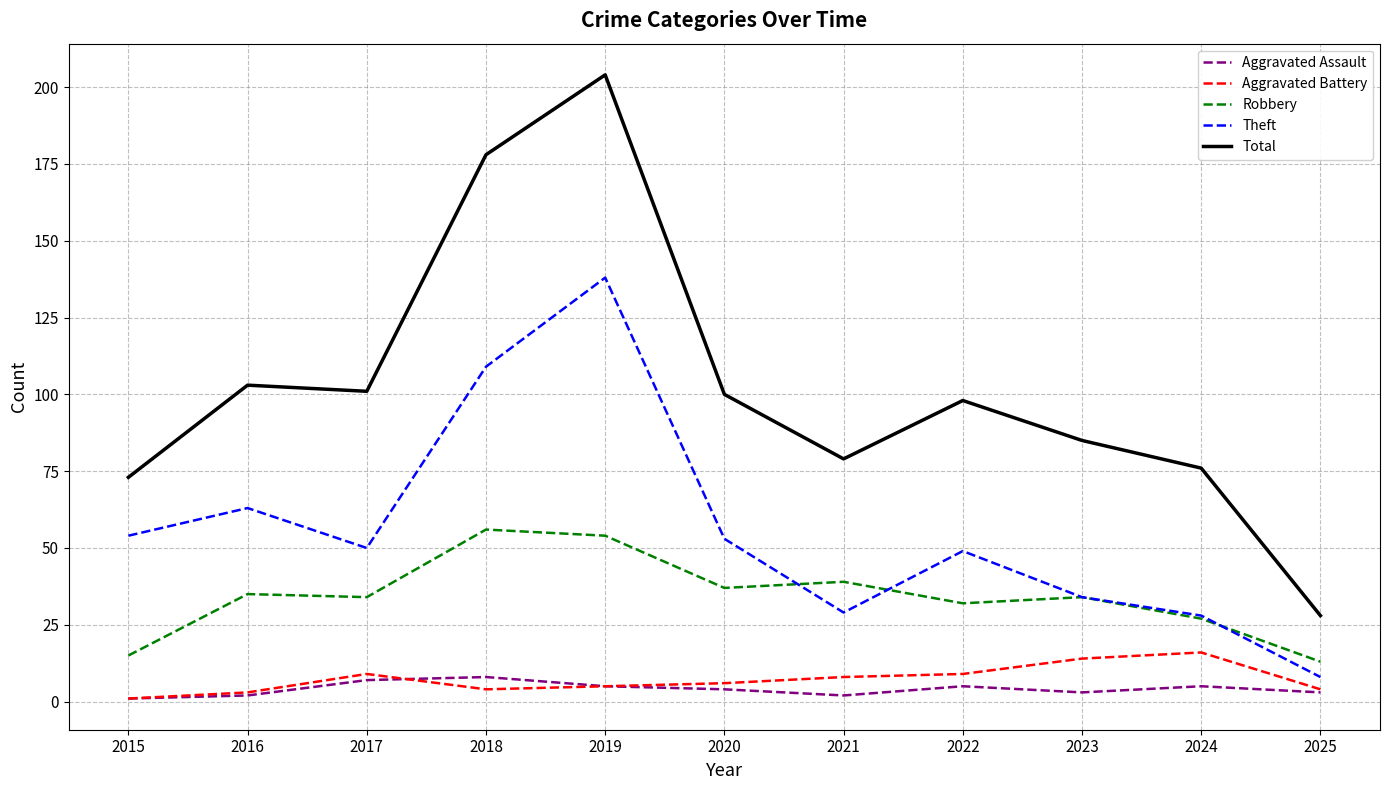

Which category has the highest value in the Total series?

2019